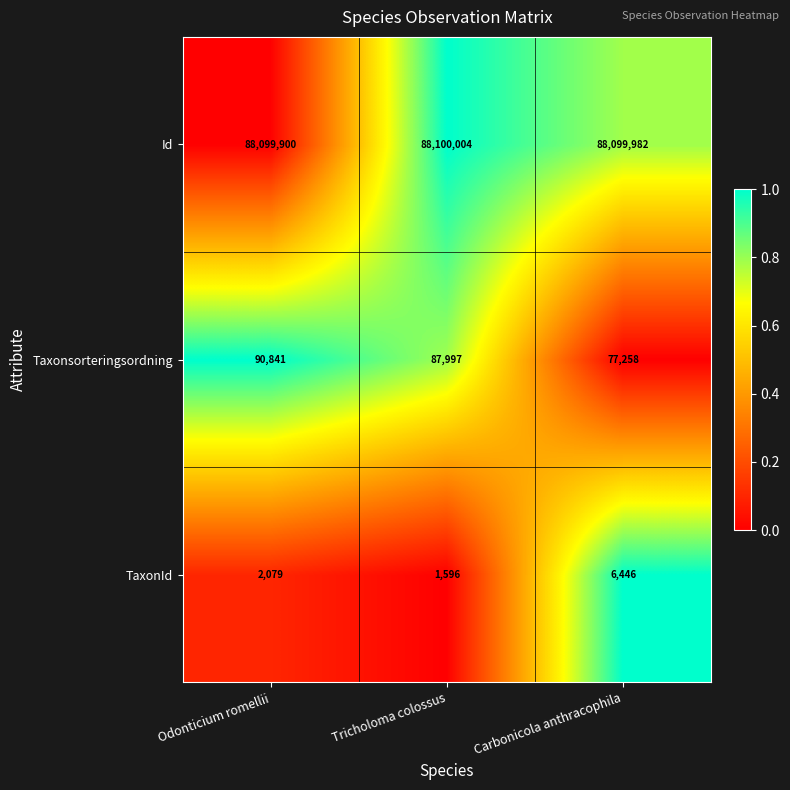

How many data points does each series have?

3